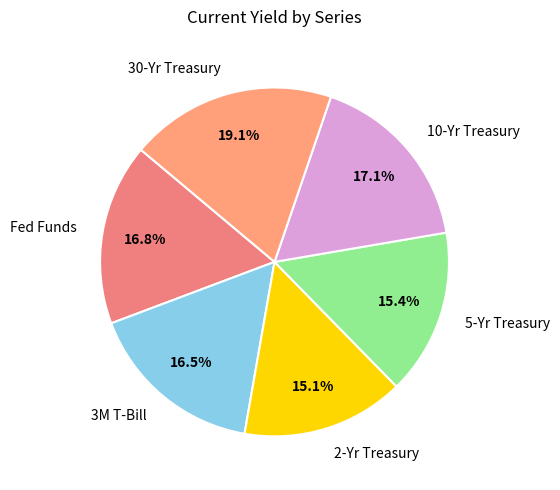

To the nearest percent, what is the average slice percentage?

17%